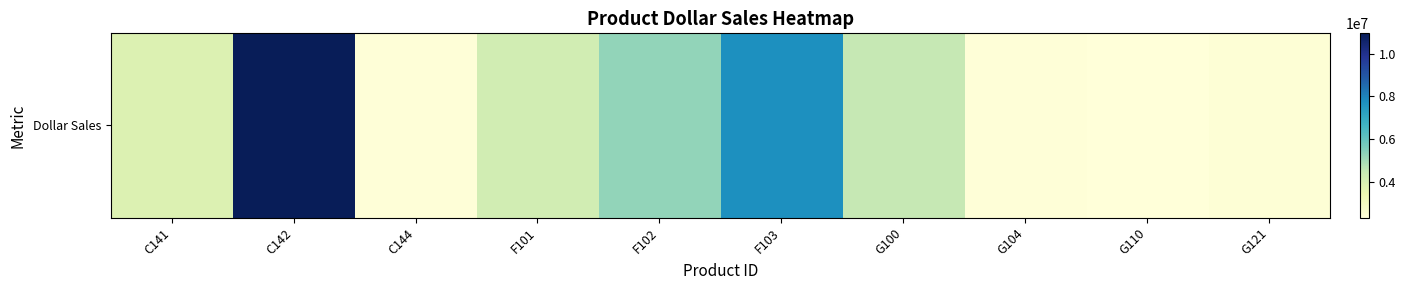

Where is the data nearest to the value 6640594?

F103